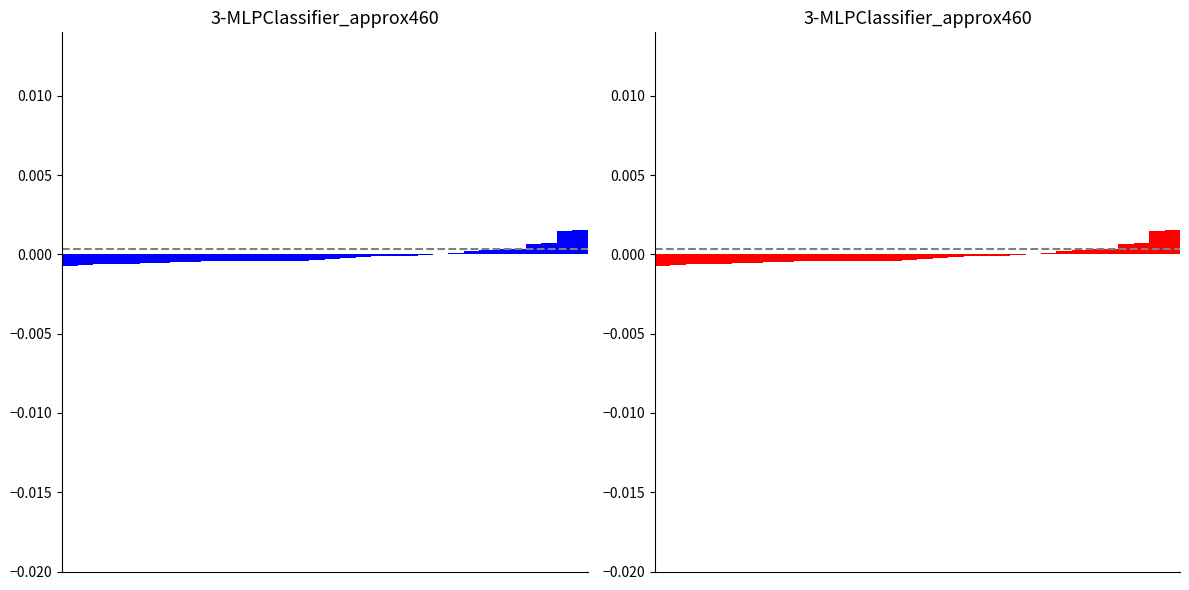

The value at 28 is 0.0. True or false?

False